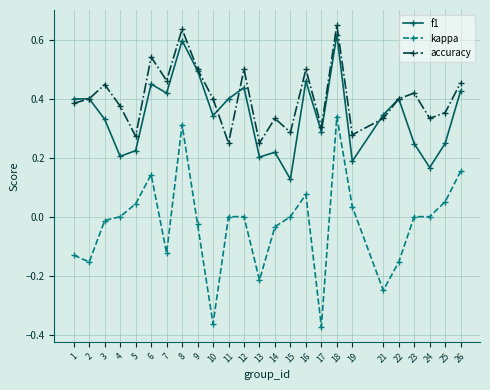

At which label is f1 closest to 0?

15